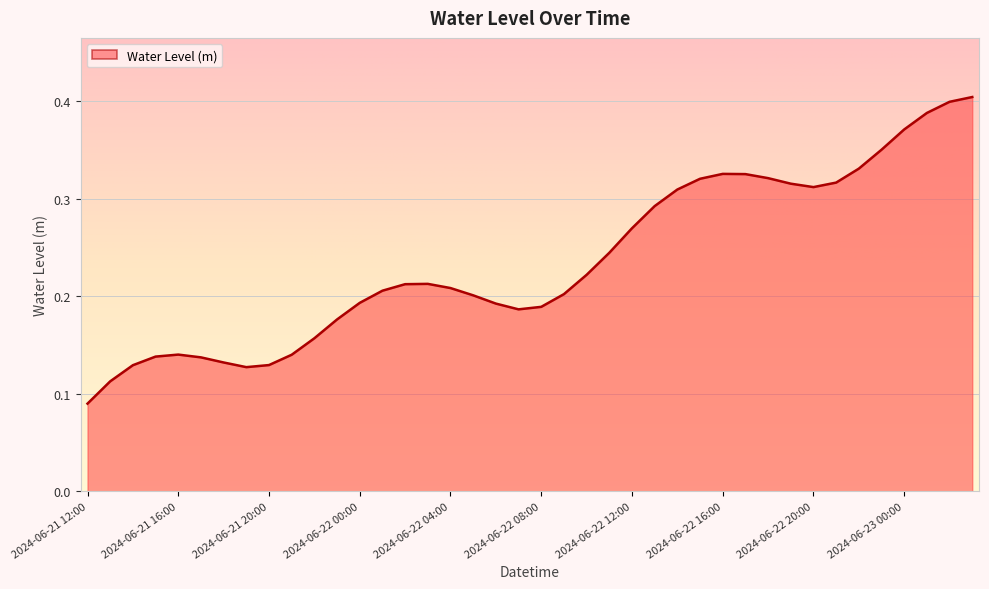

List the labels in order of value, largest first.

2024-06-23 03:00, 2024-06-23 02:00, 2024-06-23 01:00, 2024-06-23 00:00, 2024-06-22 23:00, 2024-06-22 22:00, 2024-06-22 16:00, 2024-06-22 17:00, 2024-06-22 18:00, 2024-06-22 15:00, 2024-06-22 21:00, 2024-06-22 19:00, 2024-06-22 20:00, 2024-06-22 14:00, 2024-06-22 13:00, 2024-06-22 12:00, 2024-06-22 11:00, 2024-06-22 10:00, 2024-06-22 03:00, 2024-06-22 02:00, 2024-06-22 04:00, 2024-06-22 01:00, 2024-06-22 09:00, 2024-06-22 05:00, 2024-06-22 00:00, 2024-06-22 06:00, 2024-06-22 08:00, 2024-06-22 07:00, 2024-06-21 23:00, 2024-06-21 22:00, 2024-06-21 16:00, 2024-06-21 21:00, 2024-06-21 15:00, 2024-06-21 17:00, 2024-06-21 18:00, 2024-06-21 20:00, 2024-06-21 14:00, 2024-06-21 19:00, 2024-06-21 13:00, 2024-06-21 12:00